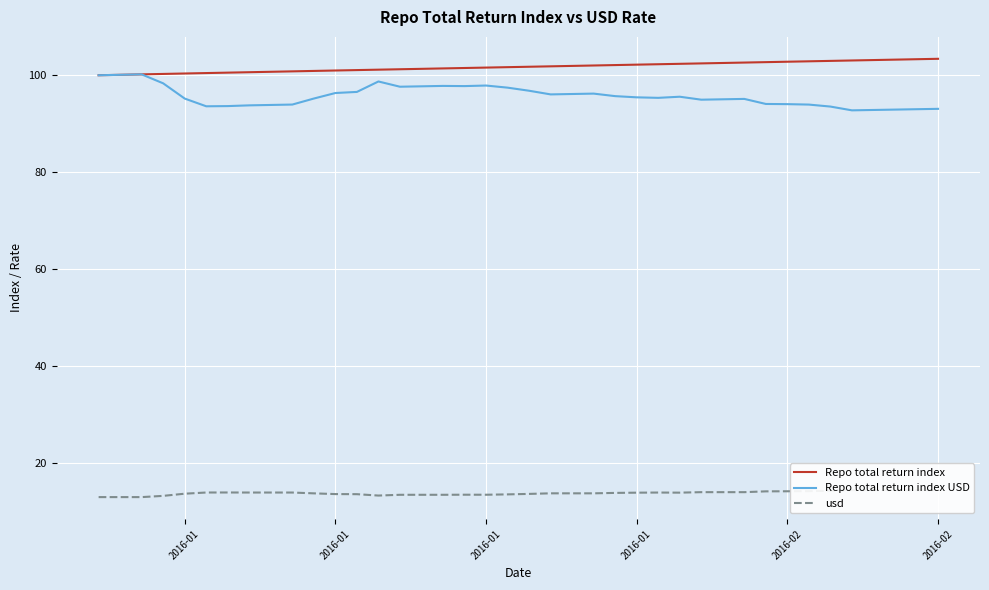

True or false: usd and Repo total return index cross at least once.

False